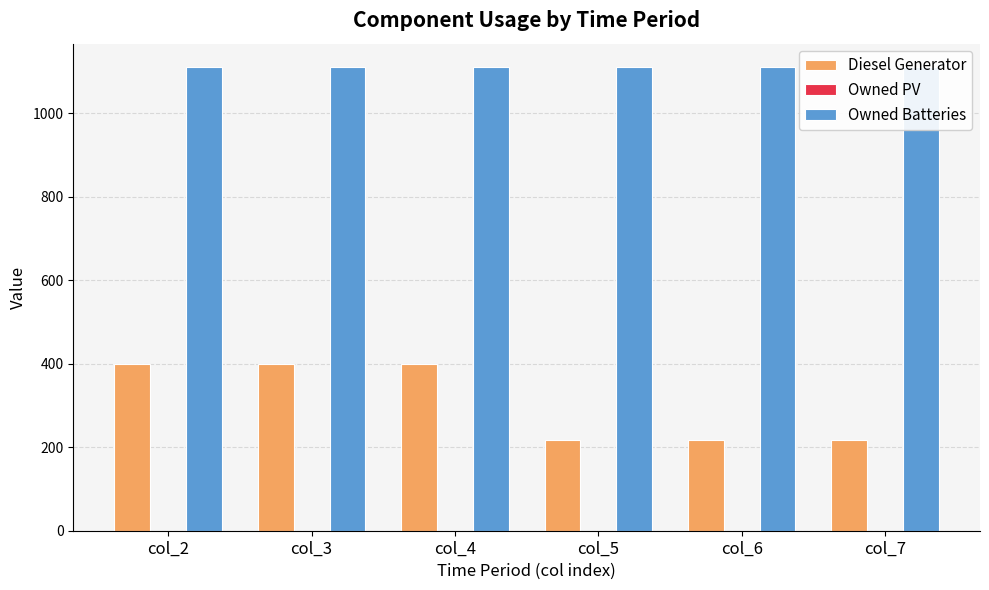

List the series in order of their peak value, lowest first.

Owned PV, Diesel Generator, Owned Batteries